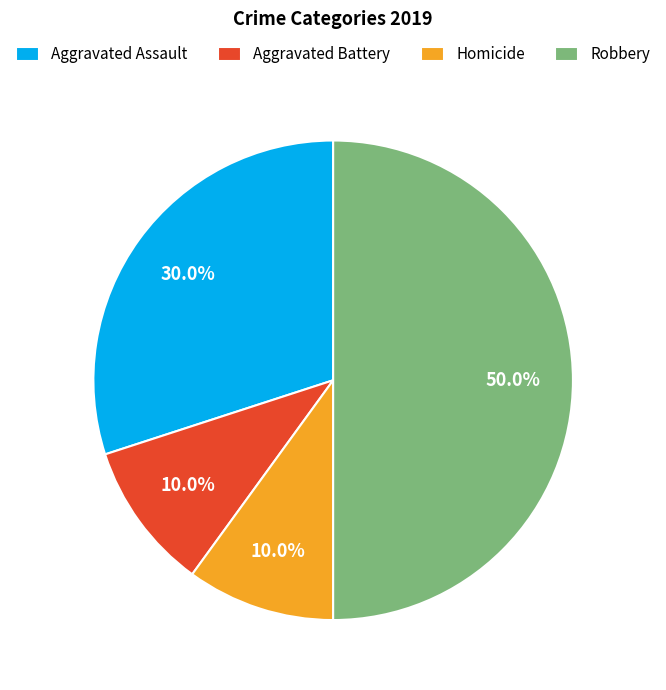

True or false: Homicide accounts for 18% of the total.

False